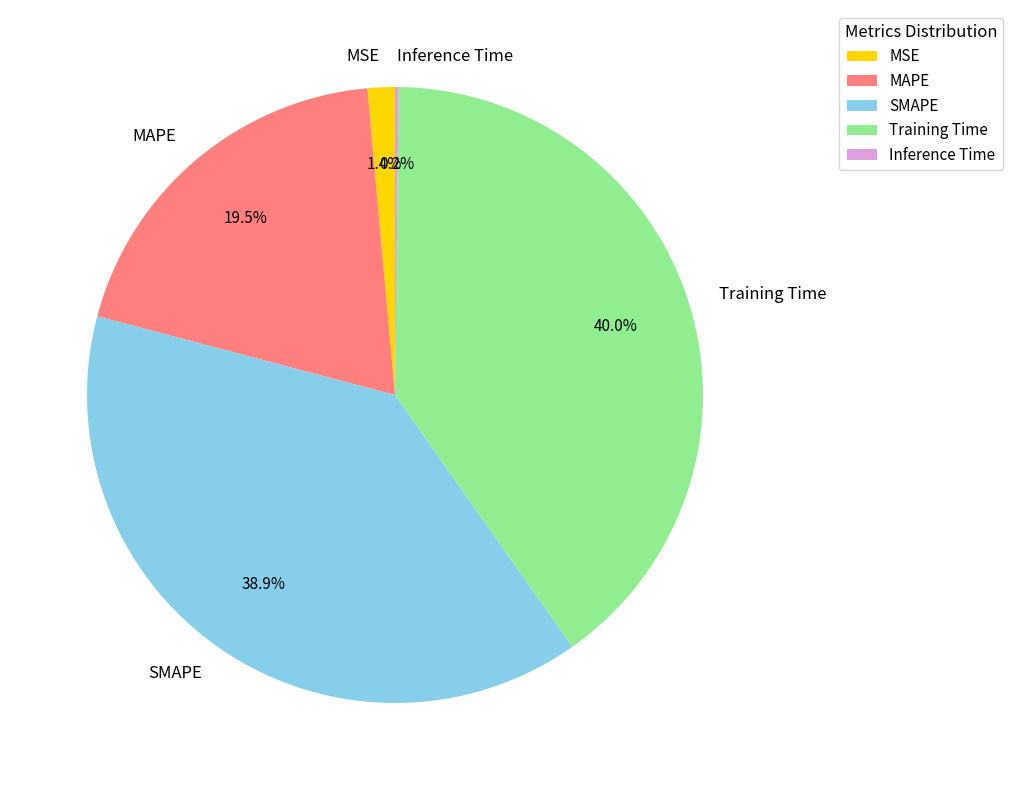

Does SMAPE account for over 50% of the chart?

No